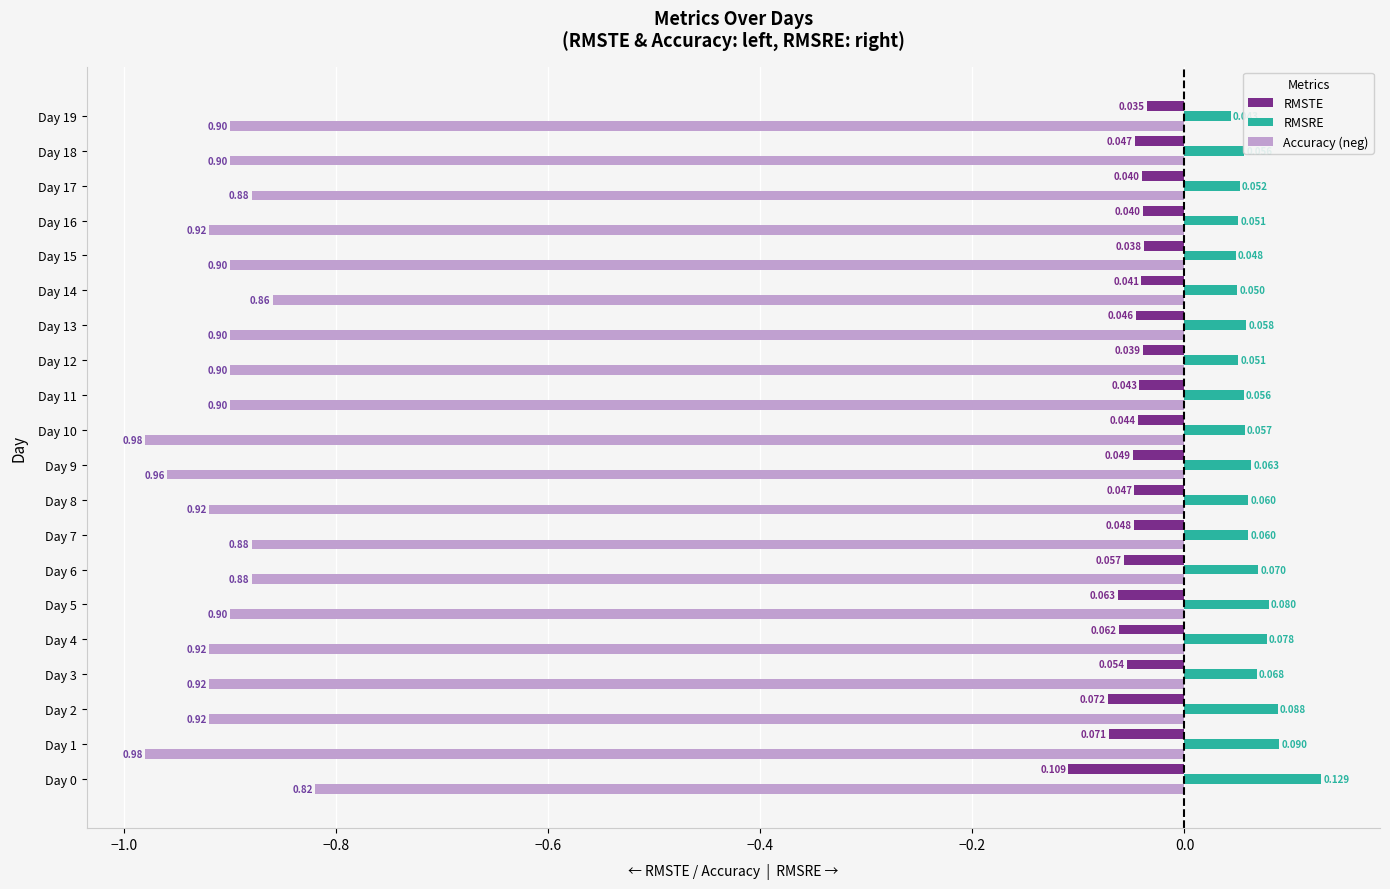

Which series has the largest range (max minus min)?

Accuracy (neg)